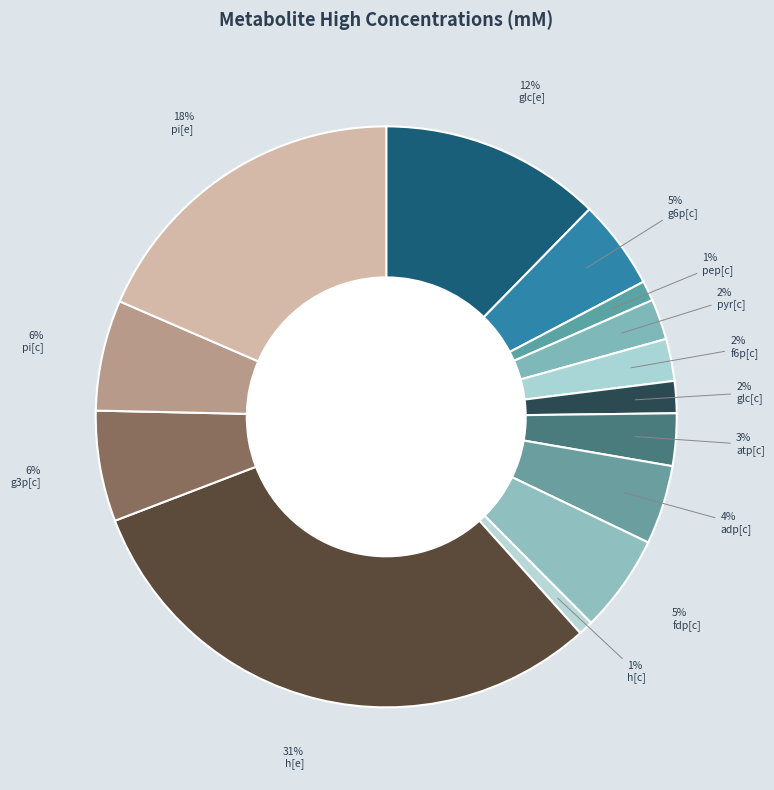

Is there any slice that represents more than half of the pie?

No